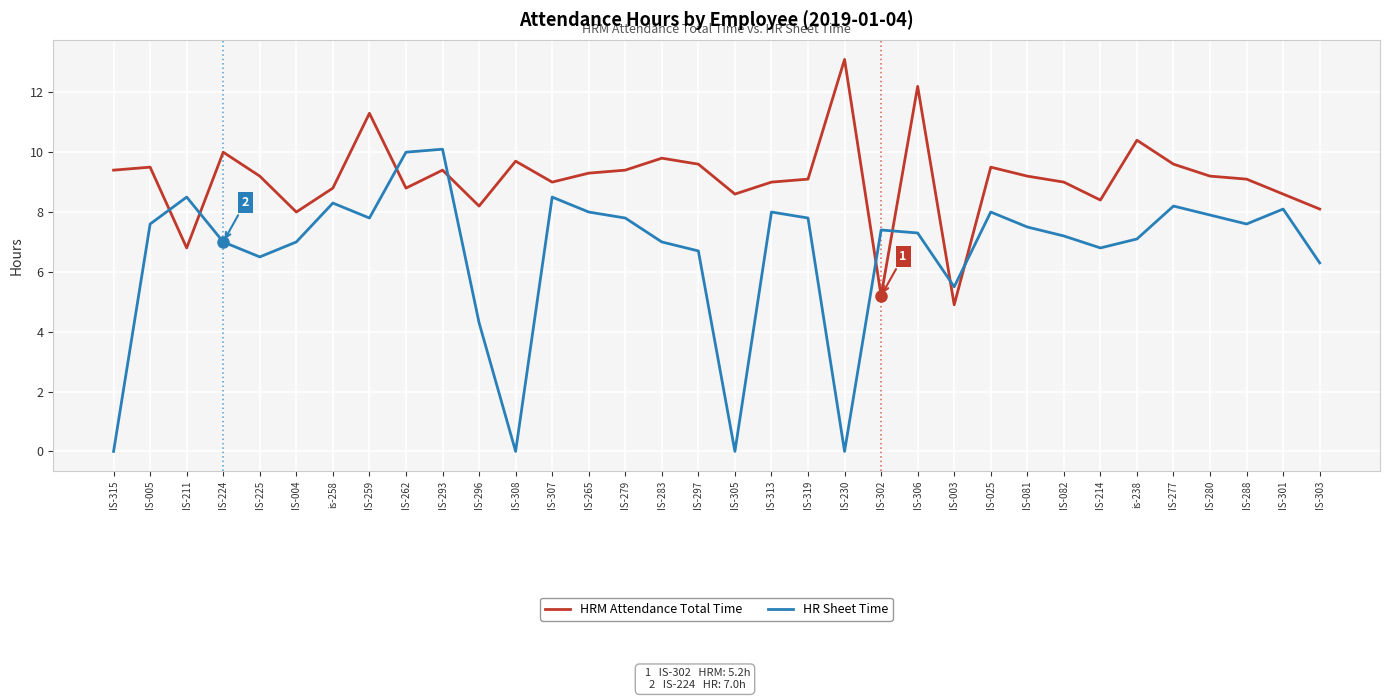

True or false: HRM Attendance Total Time has a value of 9.0 at IS-082.

True